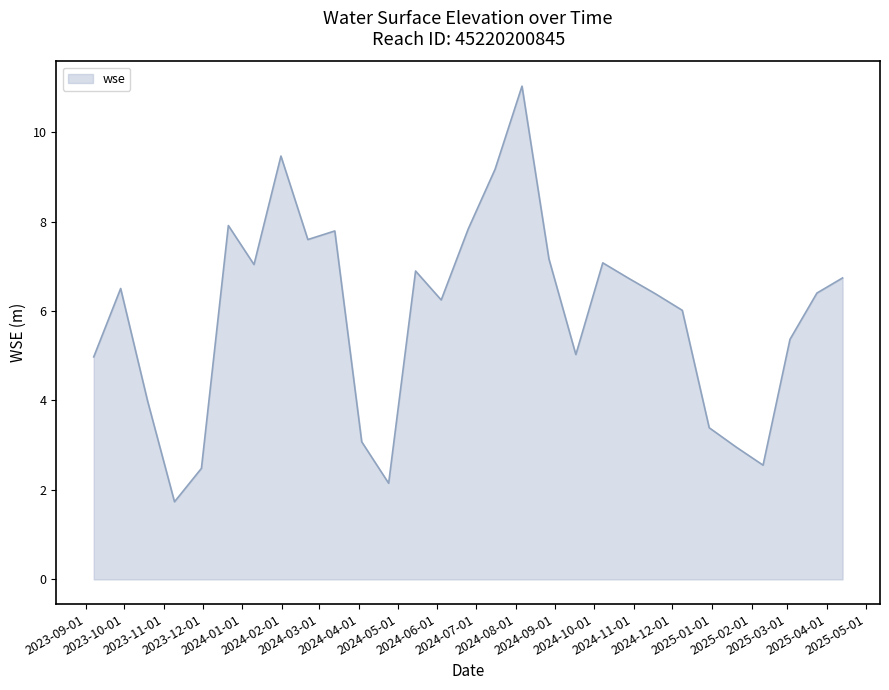

How many lines are shown in the chart?

1